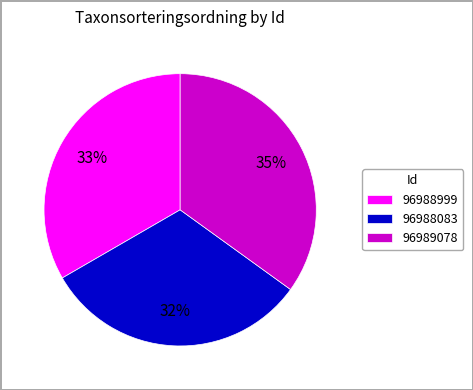

To the nearest percent, what percentage of the pie is 96988083?

32%